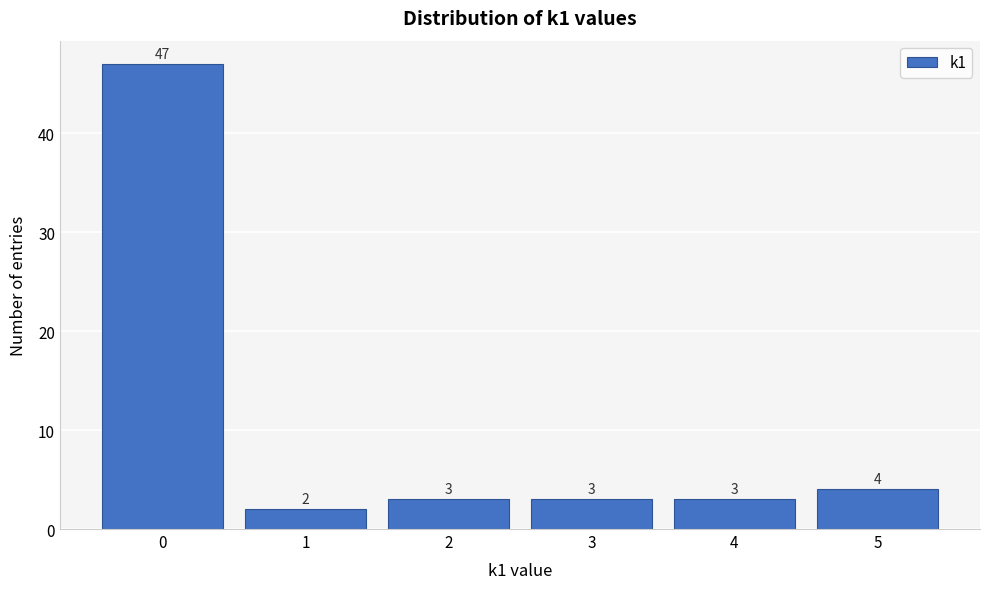

How tall is the bar that spans 0.5 to 1.5 on the x-axis?

2